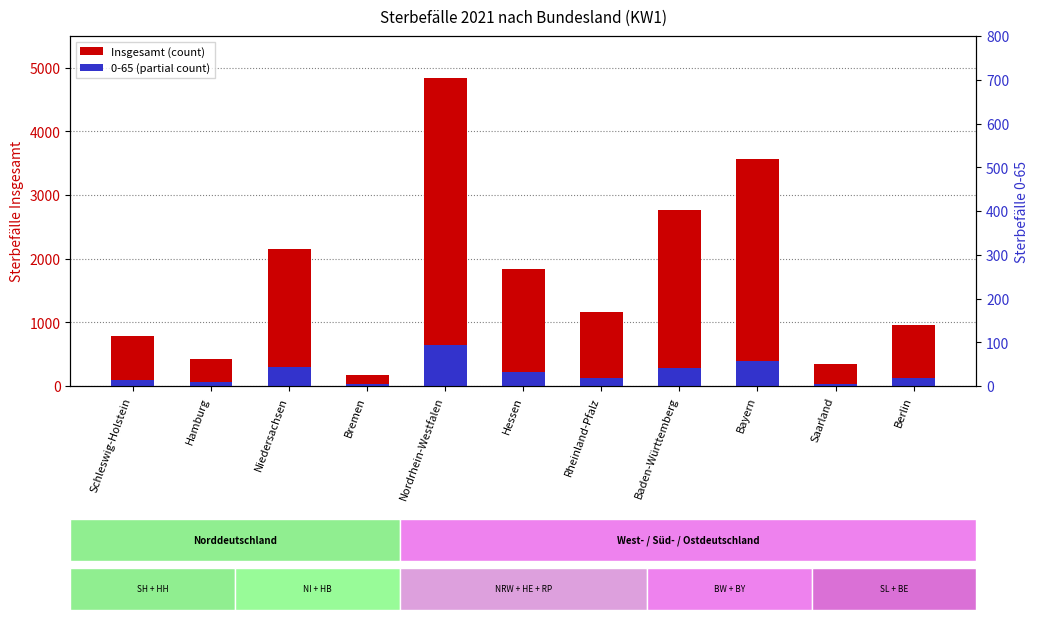

What is the label of the 10th bar from the right?

Hamburg